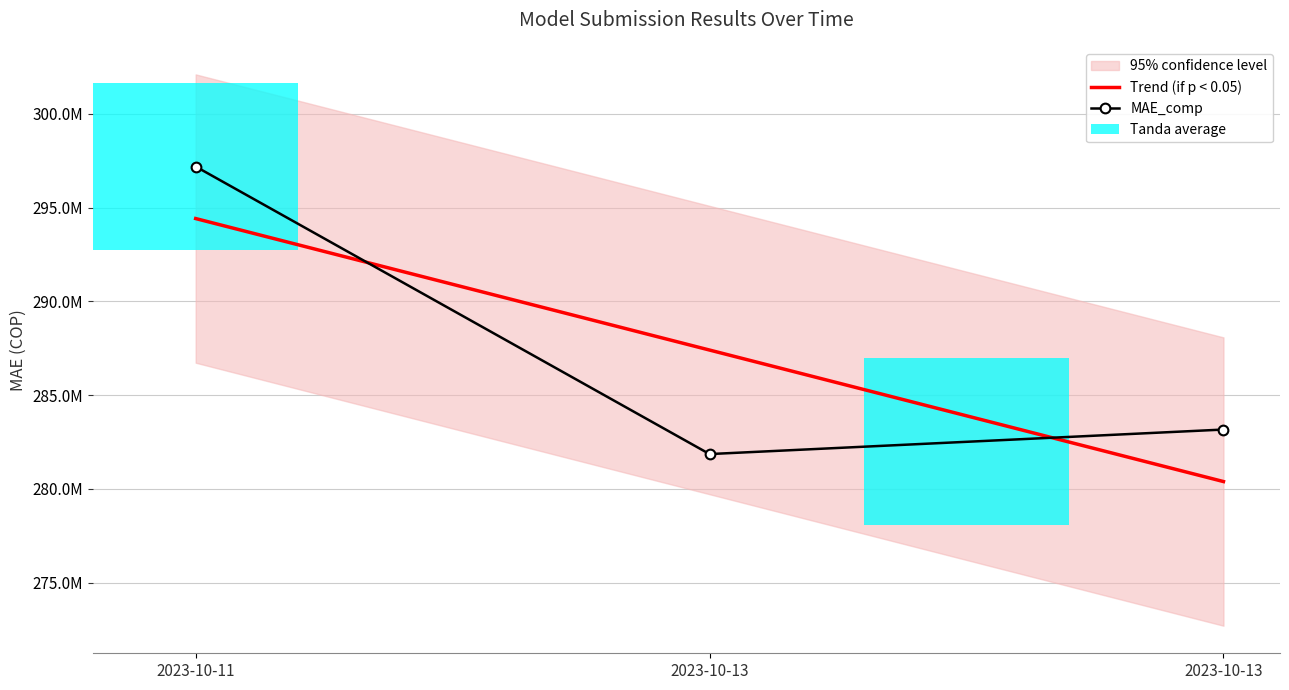

Reading left to right, extract all data points from this chart.

Trend (if p < 0.05): 2023-10-11=294415706.1	2023-10-13=287403691.7	2023-10-13=280391677.2
MAE_comp: 2023-10-11=297189028.9	2023-10-13=281857046.1	2023-10-13=283165000.0